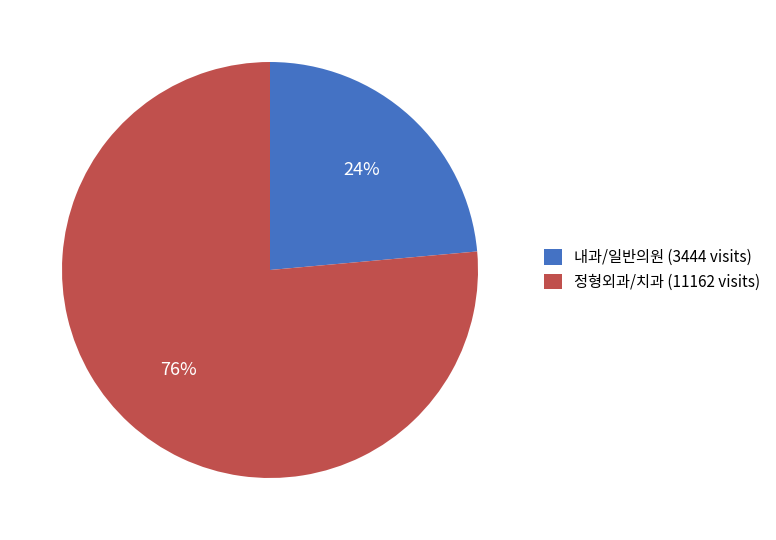

Is the sum of 내과/일반의원 (3444 visits) and 정형외과/치과 (11162 visits) greater than half?

Yes